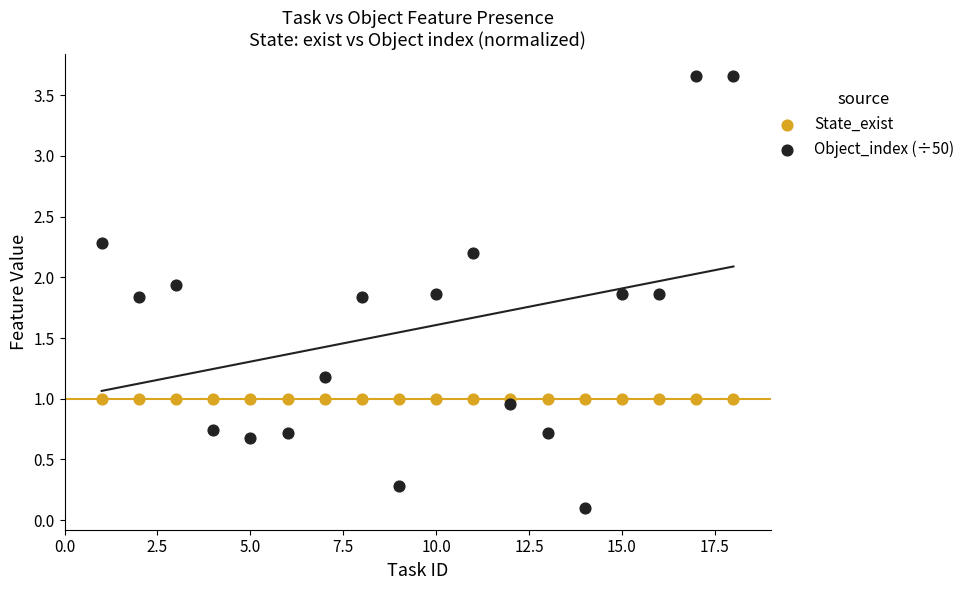

Which series reaches the minimum Y coordinate?

Object_index (÷50)